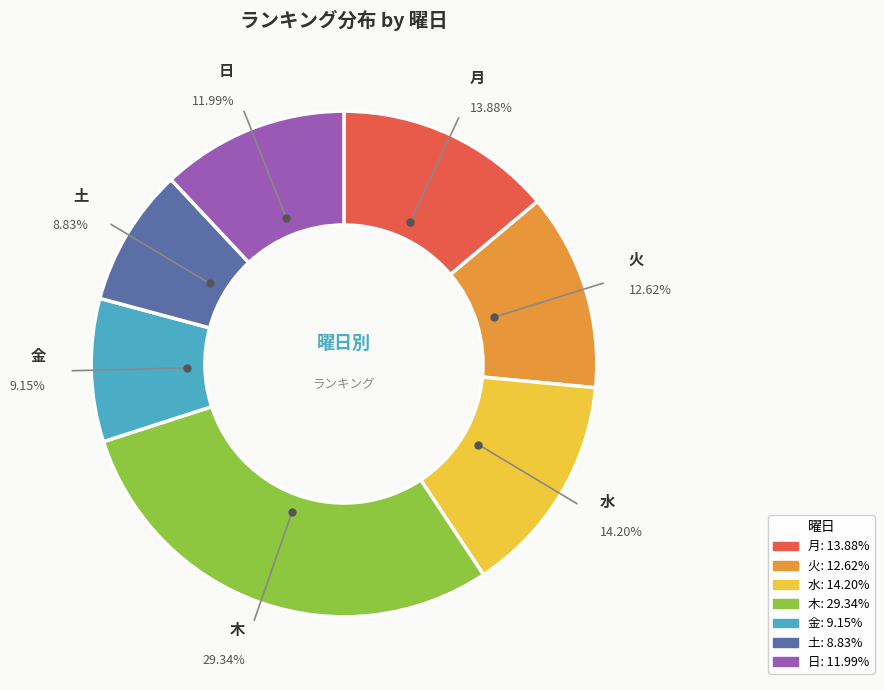

Count the number of slices in the pie.

7